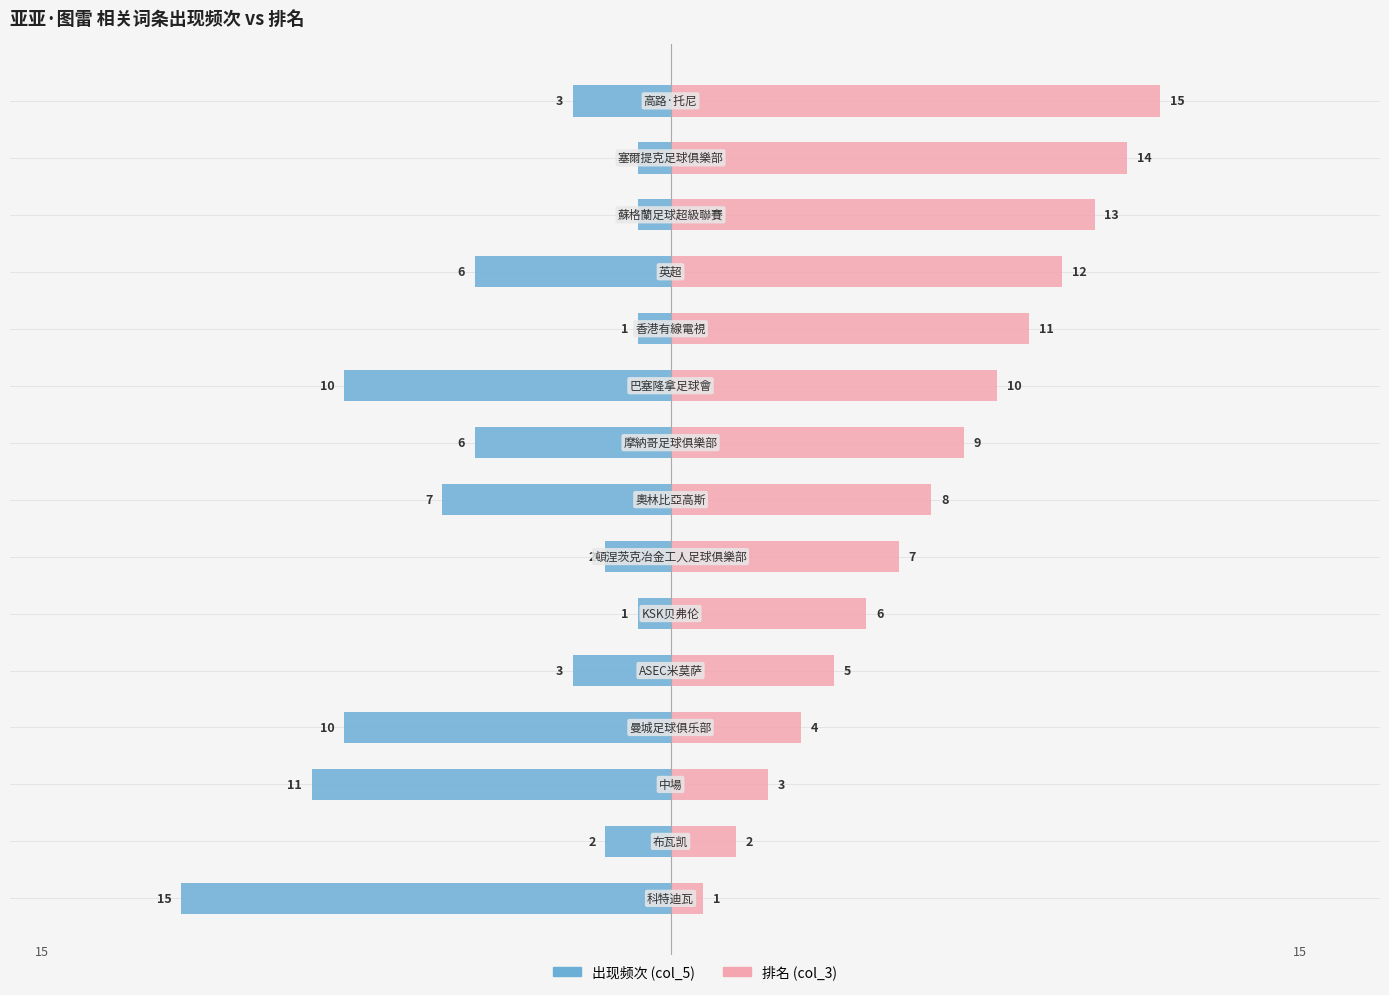

Is it true that 出现频次 (col_5) equals -2 at 12?

False